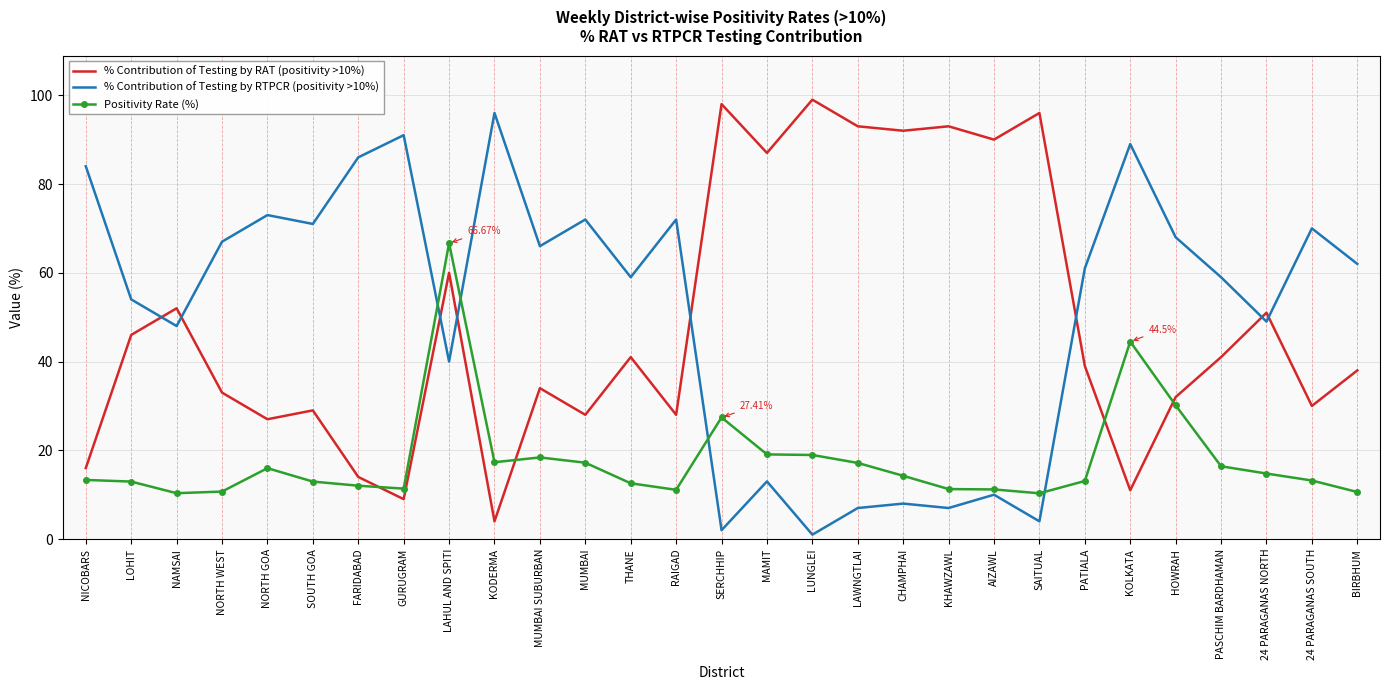

What are all the series names shown in the legend?

% Contribution of Testing by RAT (positivity >10%), % Contribution of Testing by RTPCR (positivity >10%), Positivity Rate (%)